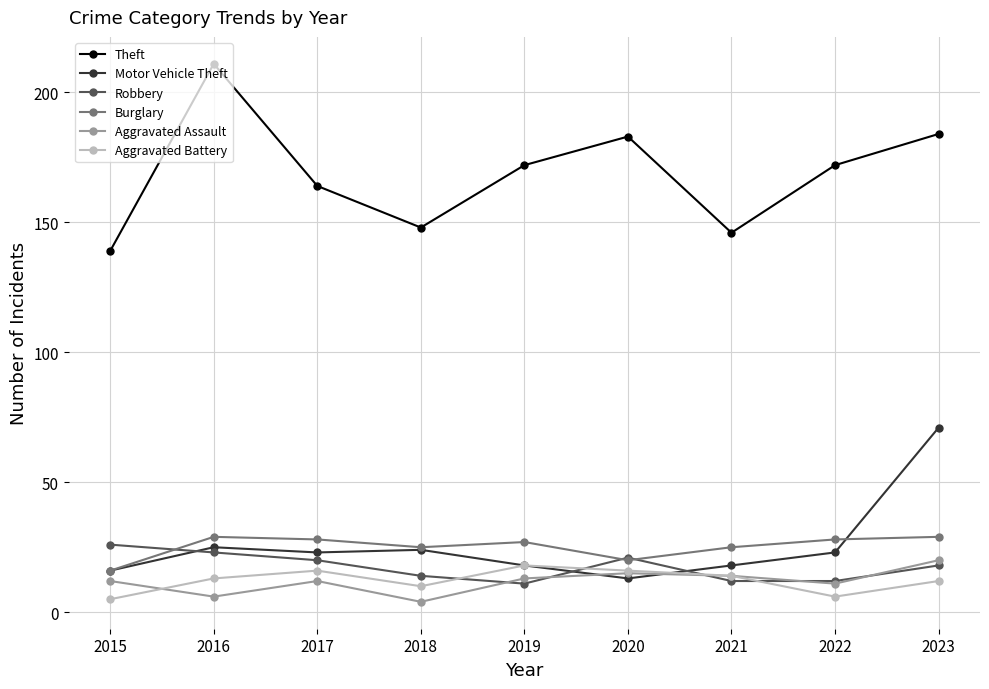

At which label is Motor Vehicle Theft closest to 42?

2016